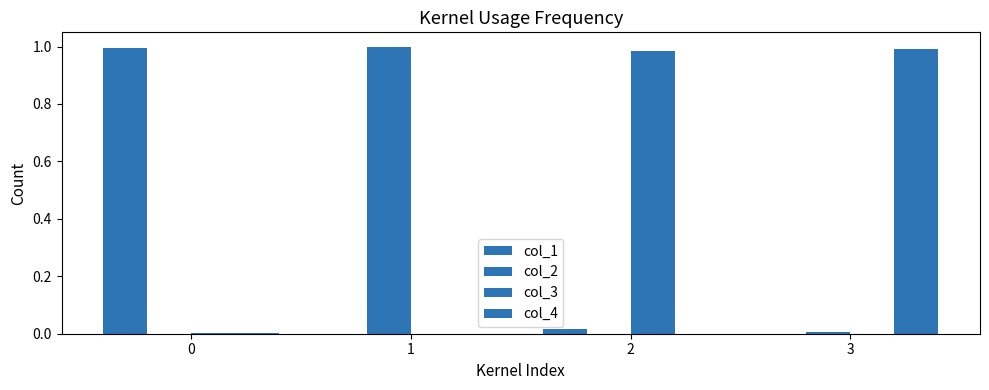

The col_3 series shows 0.0 at 3. True or false?

True